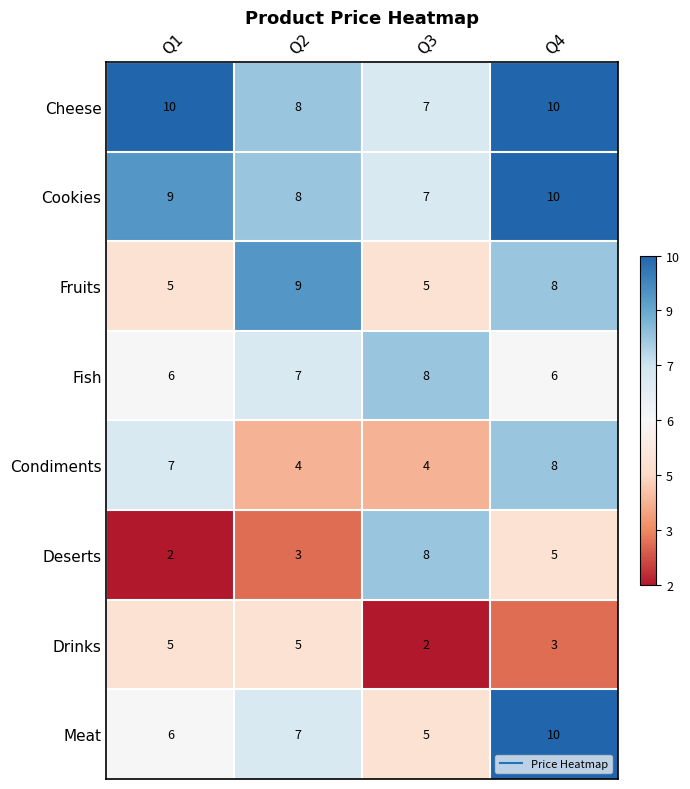

Read the Condiments value at Q3.

4